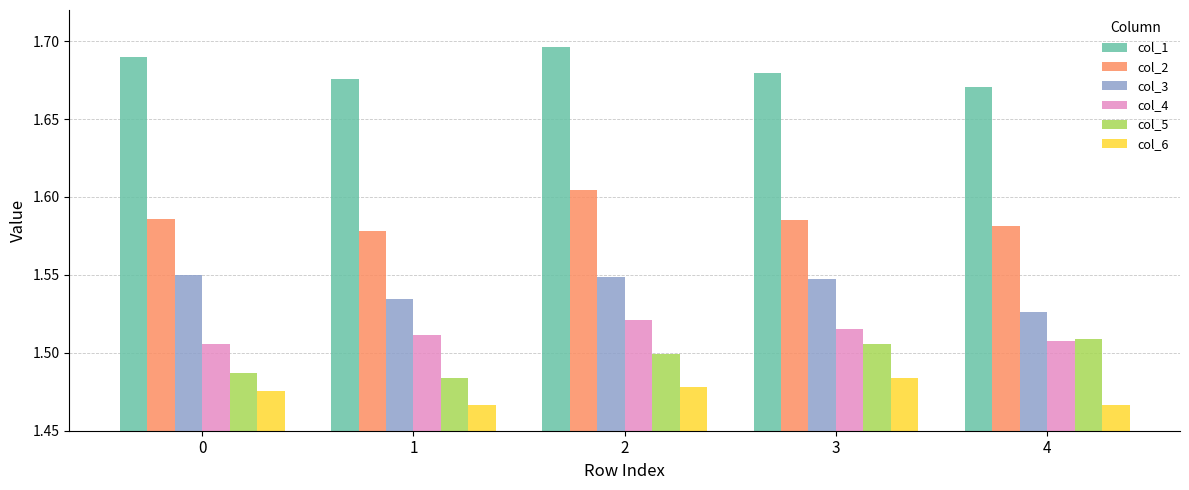

What is the sum of the col_5 values at 1 and 4?

3.0